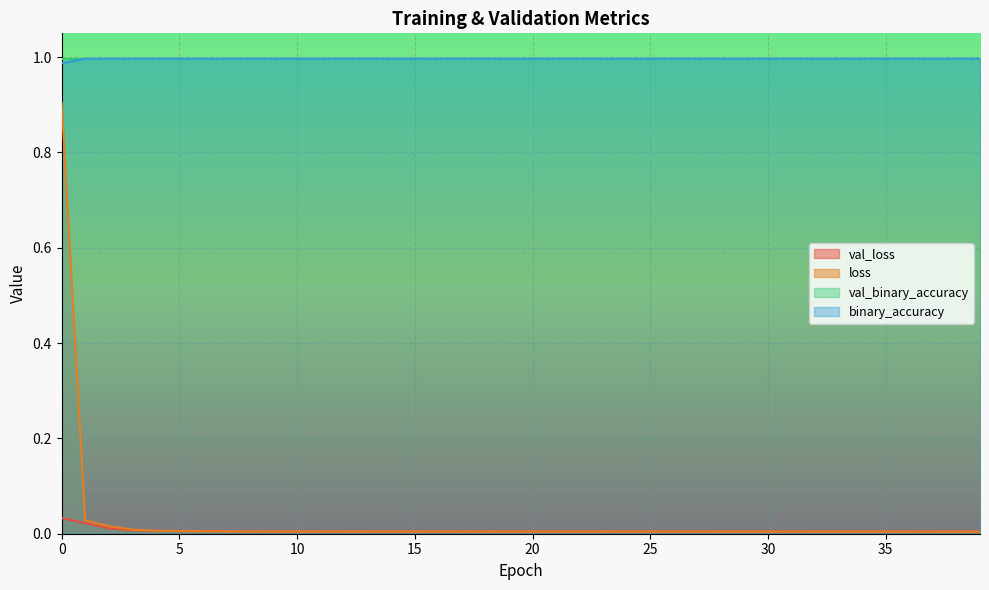

Is it true that val_loss equals 0.0 at 17?

False